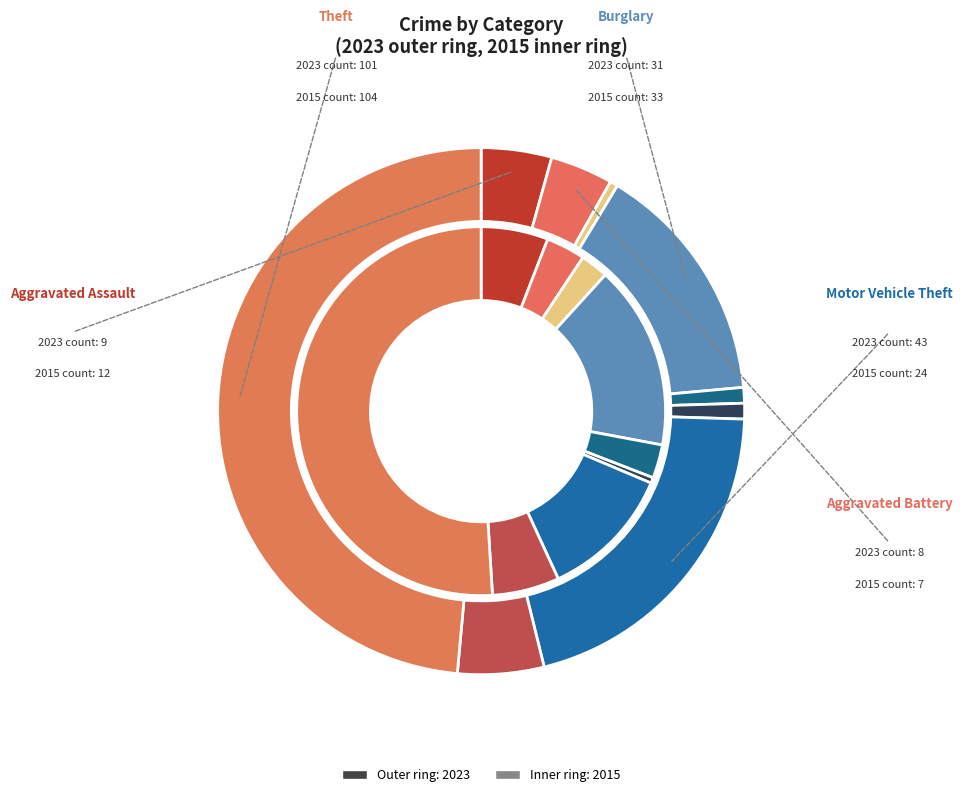

Is it true that Arson is 13% of the pie?

False